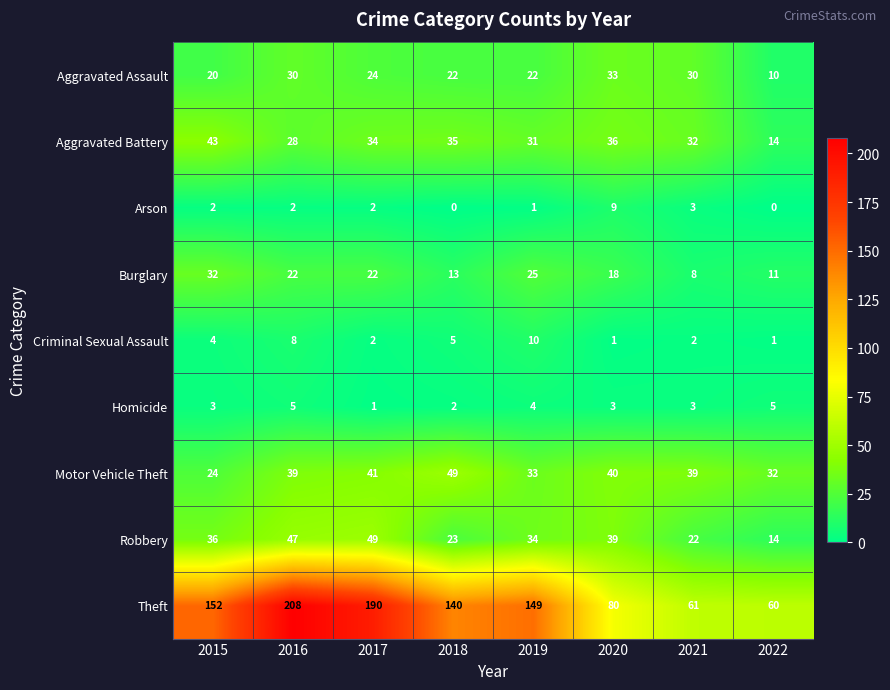

At which category is the sum across all series the highest?

2016